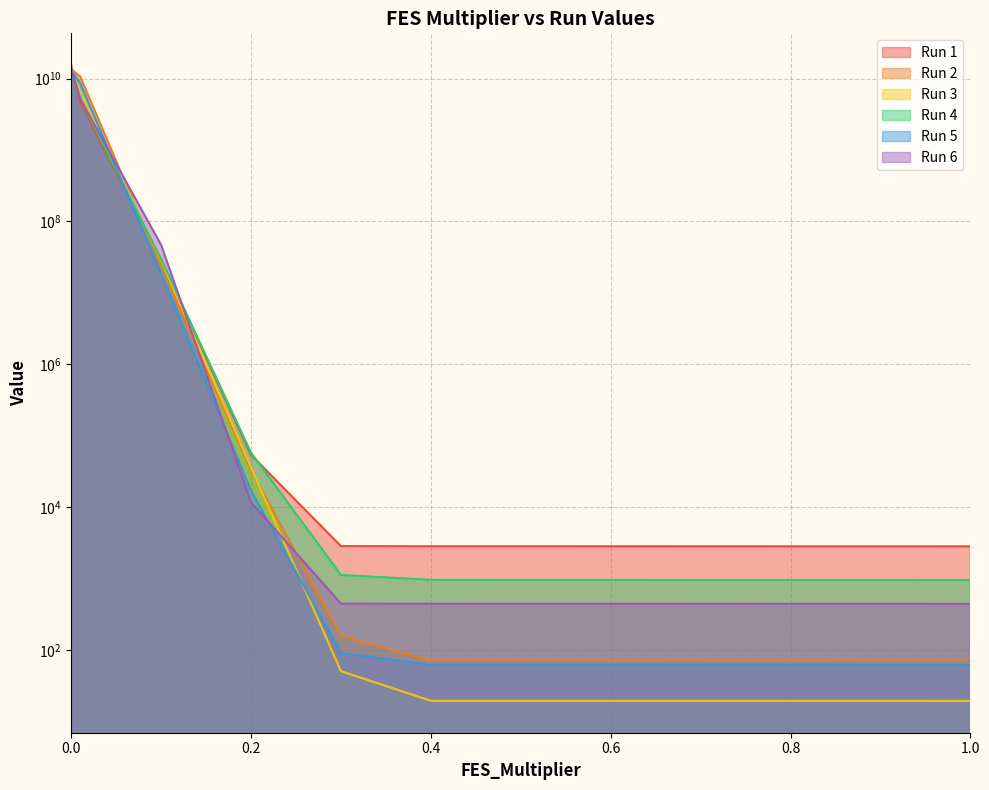

What is the label of the 12th point from the left?

1